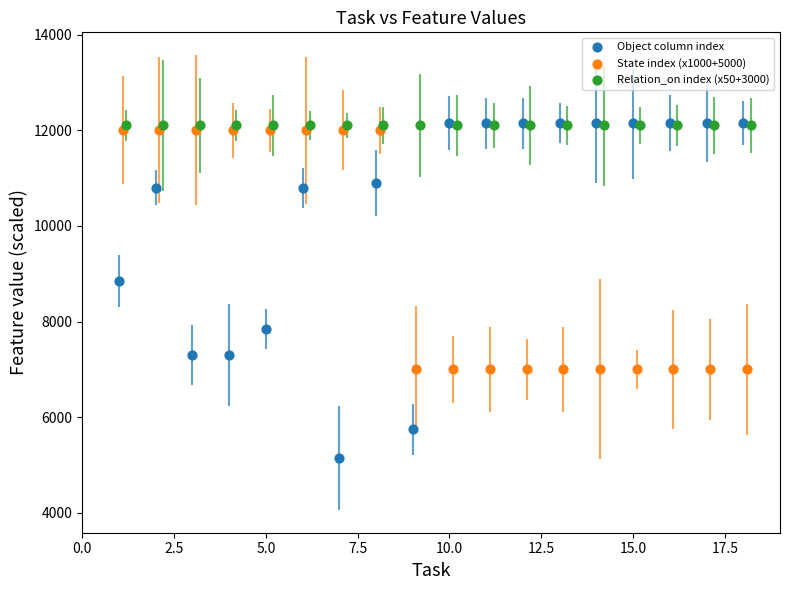

What are all the series names shown in the legend?

Object column index, State index (x1000+5000), Relation_on index (x50+3000)